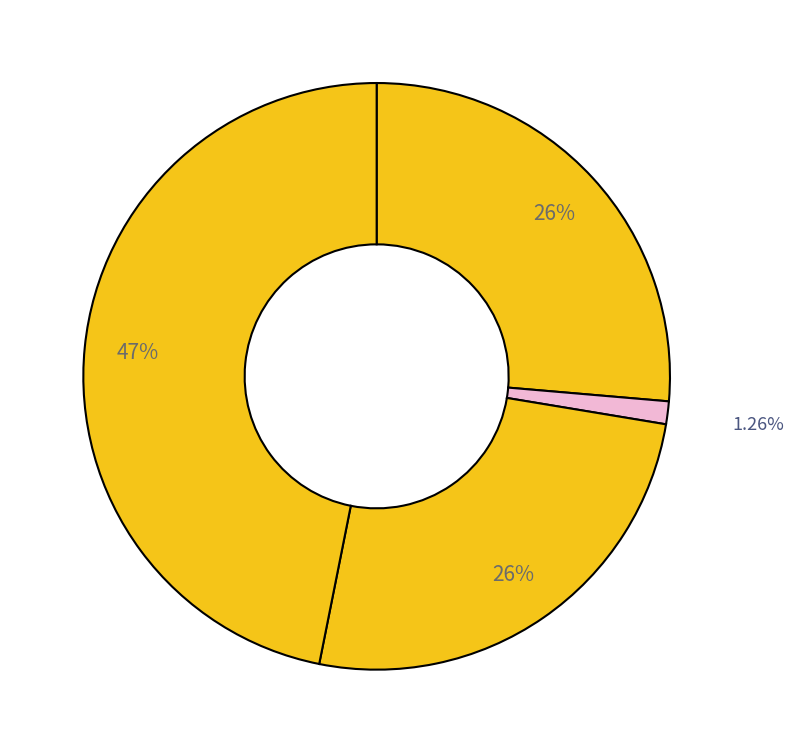

How many segments does this pie chart have?

4